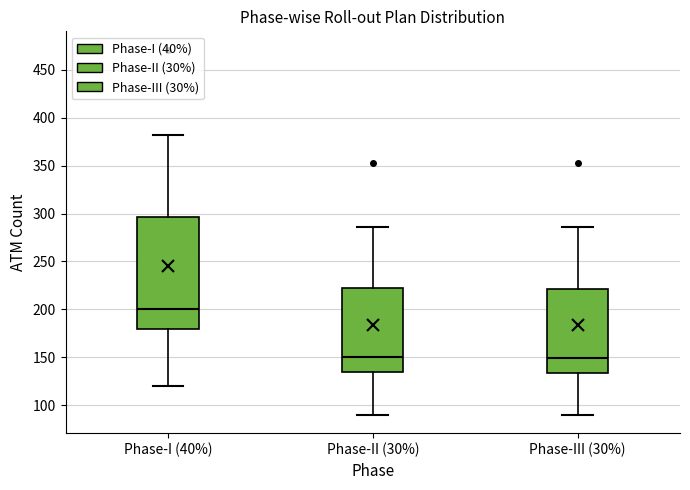

Reading left to right, transcribe this box plot: for each box, give where its median line is, the range the box spans, and where its two whiskers end, as read against the y-axis. The values are not printed on the chart, so give them approximately, as read against the axis.

Phase-I (40%): median 200, box 180 to 295, whiskers 120 to 380
Phase-II (30%): median 150, box 135 to 220, whiskers 90 to 285
Phase-III (30%): median 150, box 135 to 220, whiskers 90 to 285